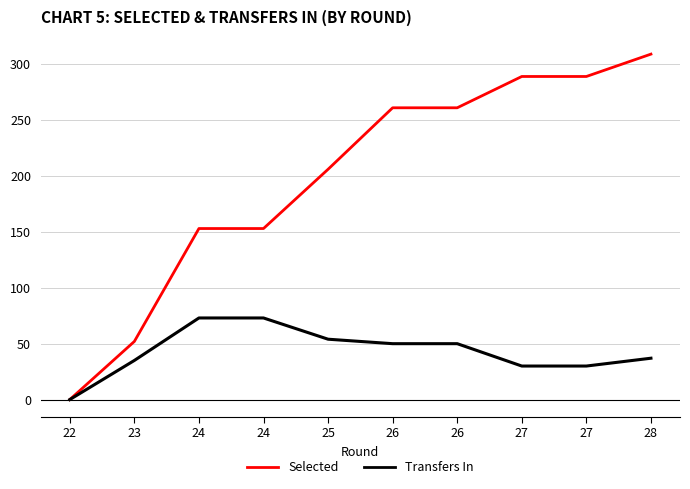

What is the difference between the highest and lowest values at 24?

80